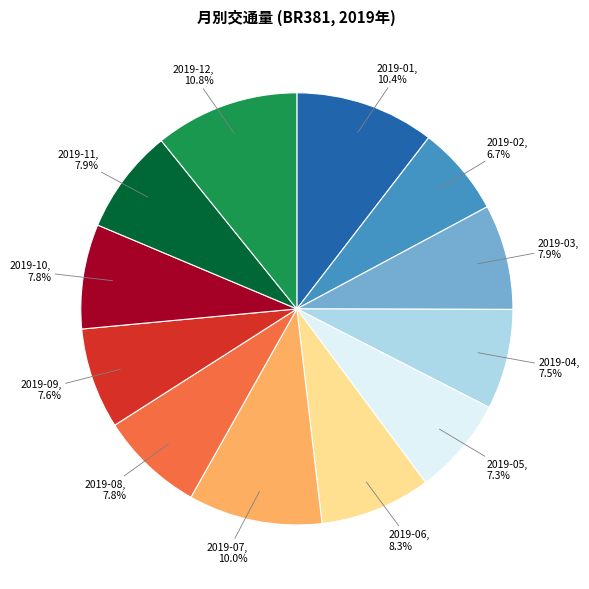

Which category has the smallest portion of the pie?

2019-02